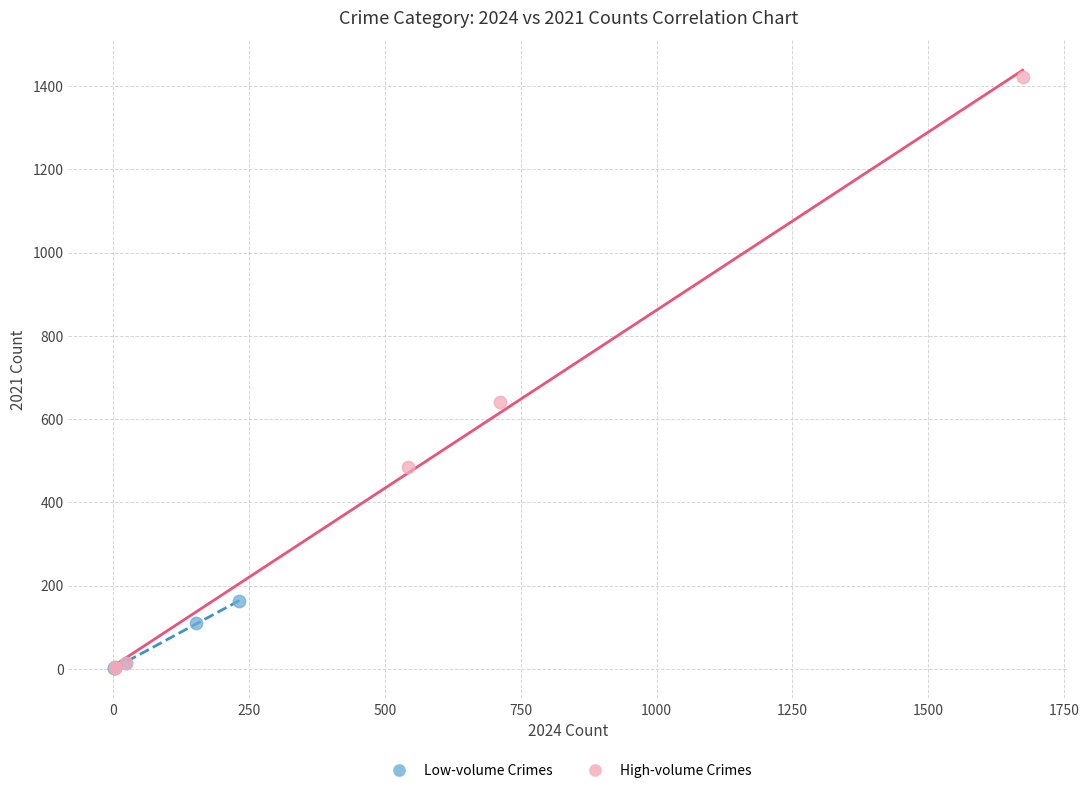

What are all the series names shown in the legend?

Low-volume Crimes, High-volume Crimes